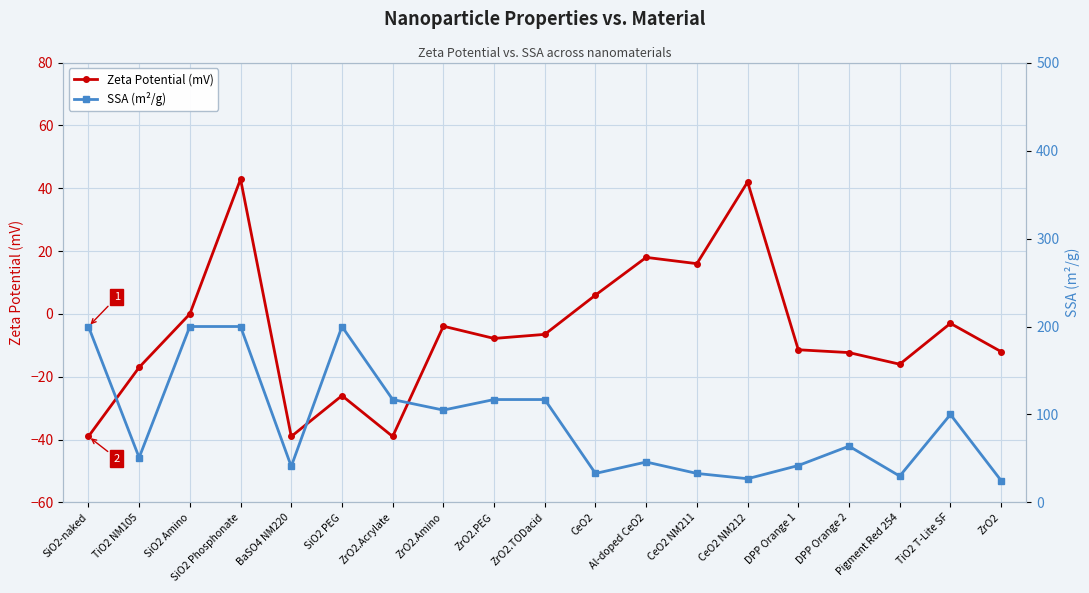

Reading left to right, list all the values displayed in this chart.

Zeta Potential (mV): -39.0	-17.0	0.0	42.9	-39.0	-26.0	-39.0	-3.9	-7.8	-6.5	6.0	18.0	16.0	42.0	-11.4	-12.3	-16.0	-3.0	-12.0
SSA (m²/g): 200.0	51.0	200.0	200.0	41.0	200.0	117.0	105.0	117.0	117.0	33.0	46.0	33.0	27.0	42.0	64.0	30.0	100.0	24.9